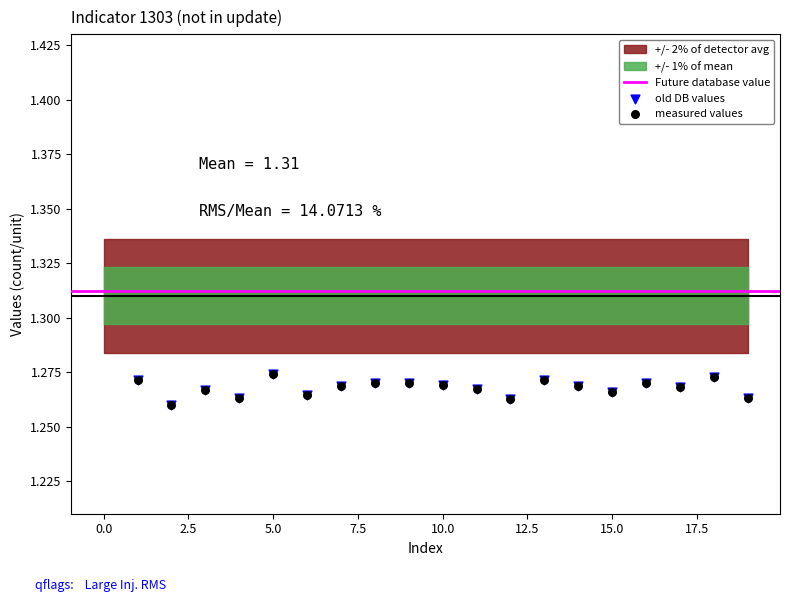

Which series reaches the minimum Y coordinate?

measured values